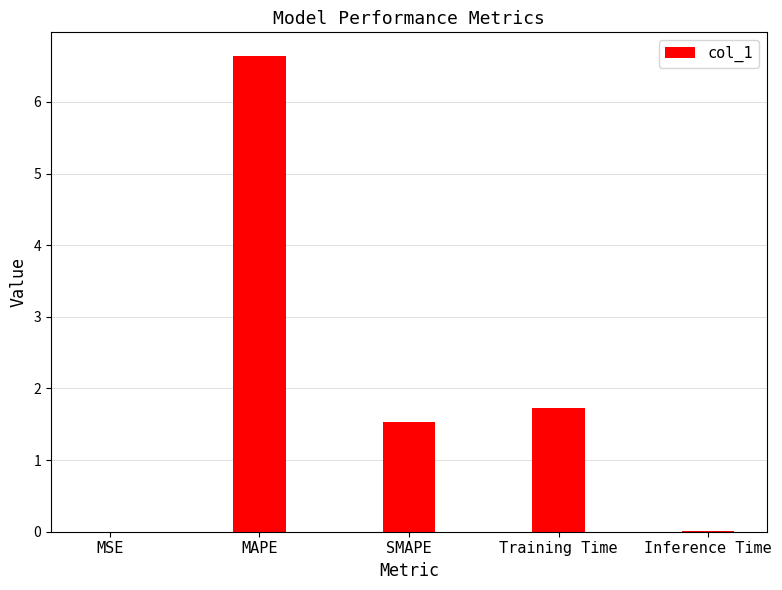

Where does the data first go above 1?

MAPE